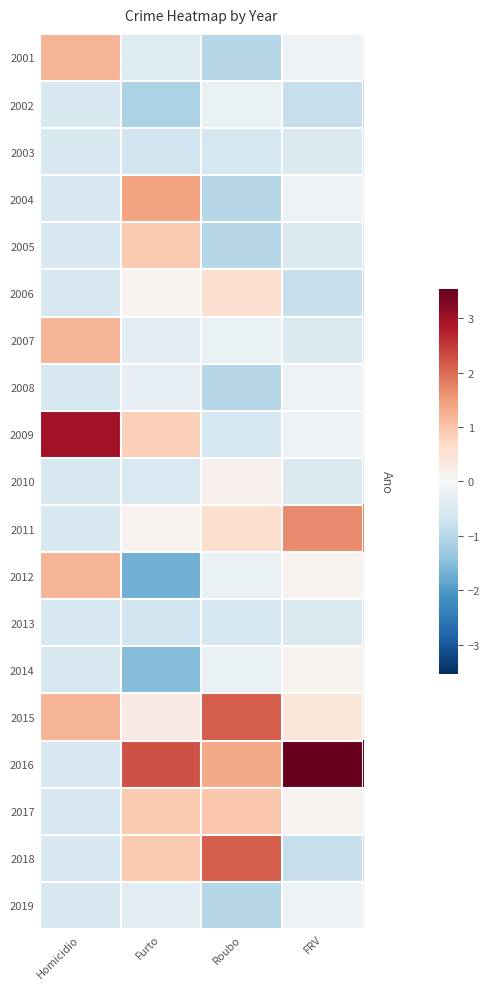

List the series in order of their peak value, highest first.

2016, 2009, 2015, 2018, 2011, 2004, 2001, 2007, 2012, 2017, 2005, 2006, 2010, 2014, 2008, 2019, 2002, 2003, 2013